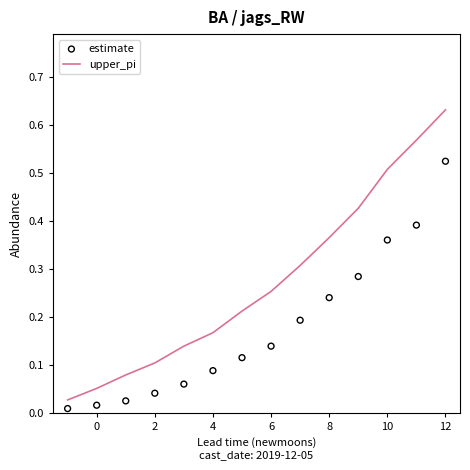

What are all the series names shown in the legend?

upper_pi, estimate